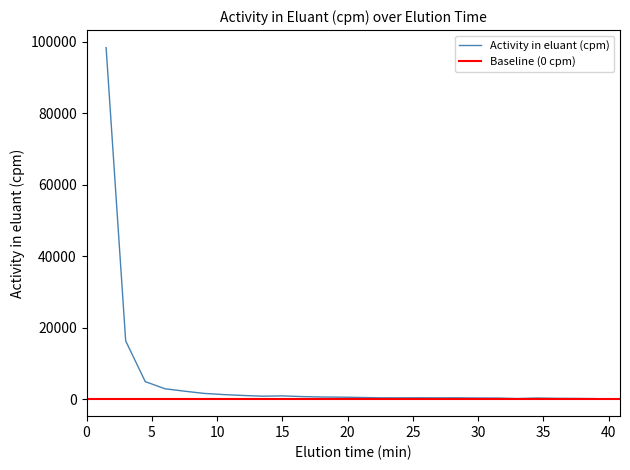

What is the label of the 12th point from the left?

18.0